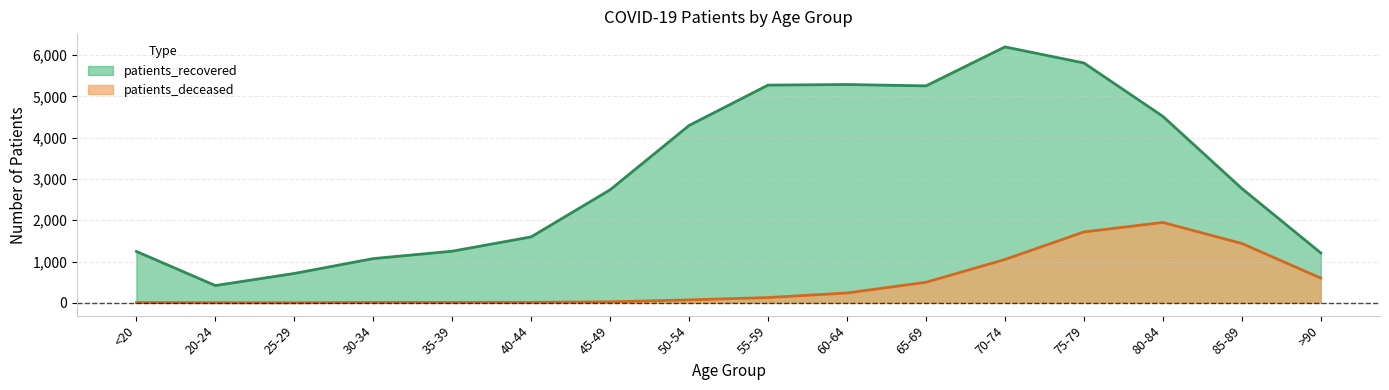

How many lines are shown in the chart?

2